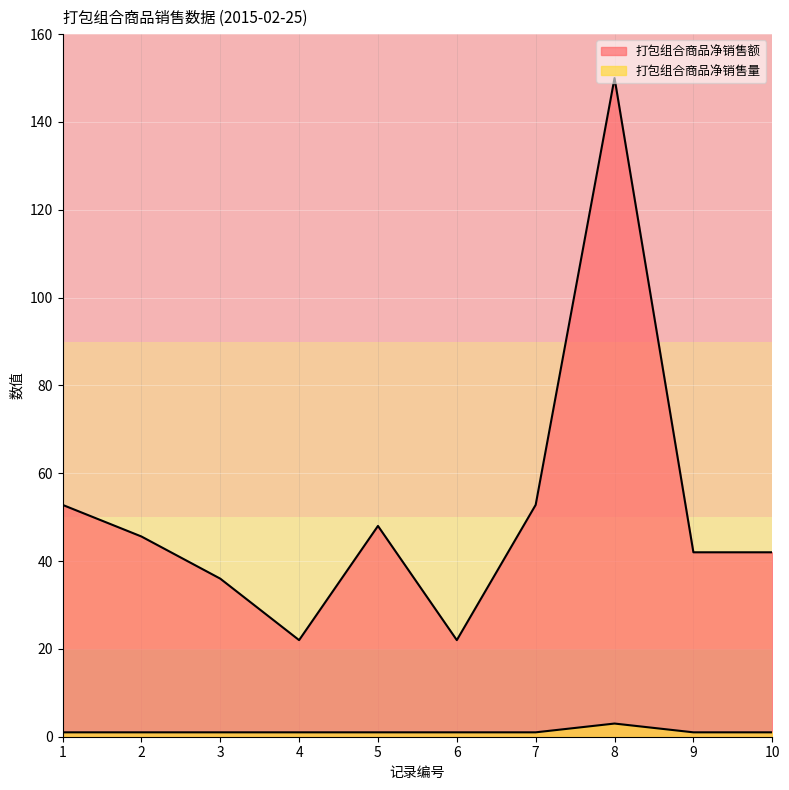

True or false: 打包组合商品净销售量 and 打包组合商品净销售额 intersect in this chart.

False